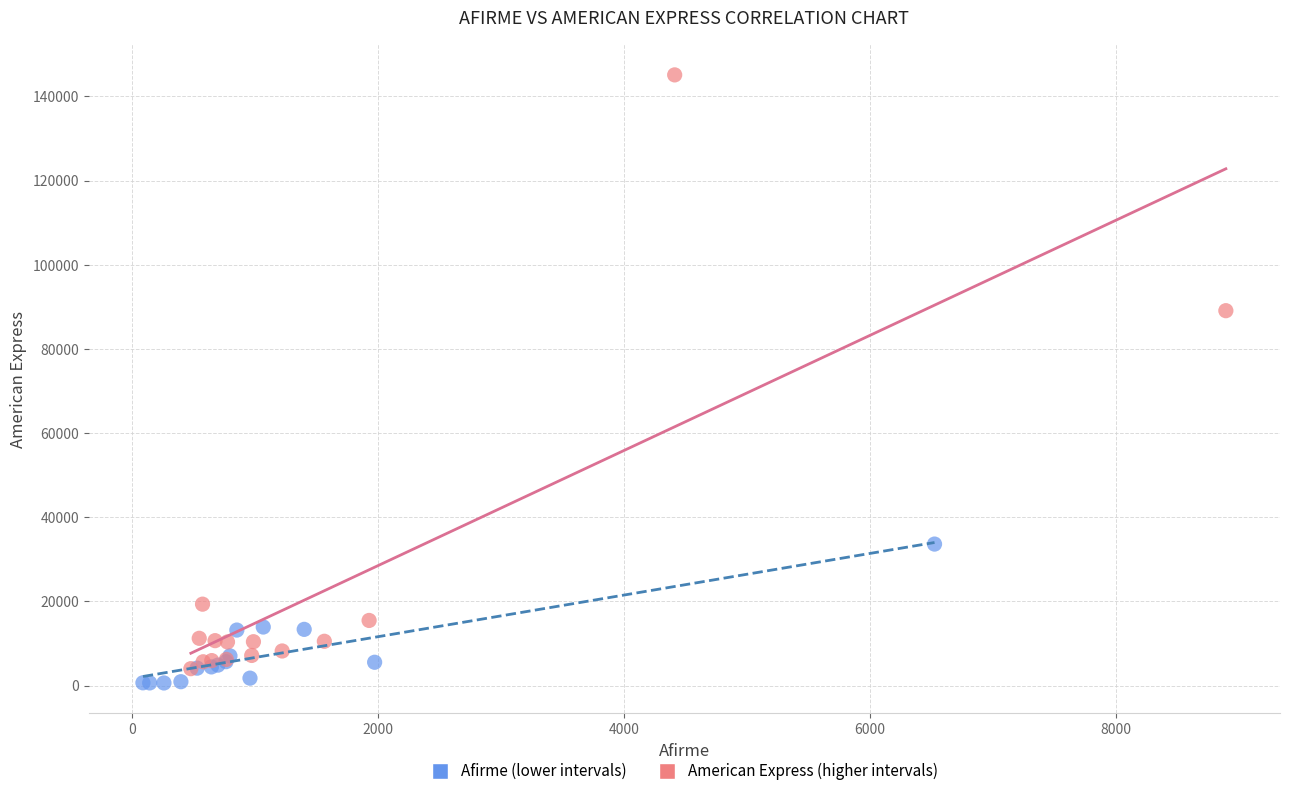

What are all the series names shown in the legend?

Afirme (lower intervals), American Express (higher intervals)